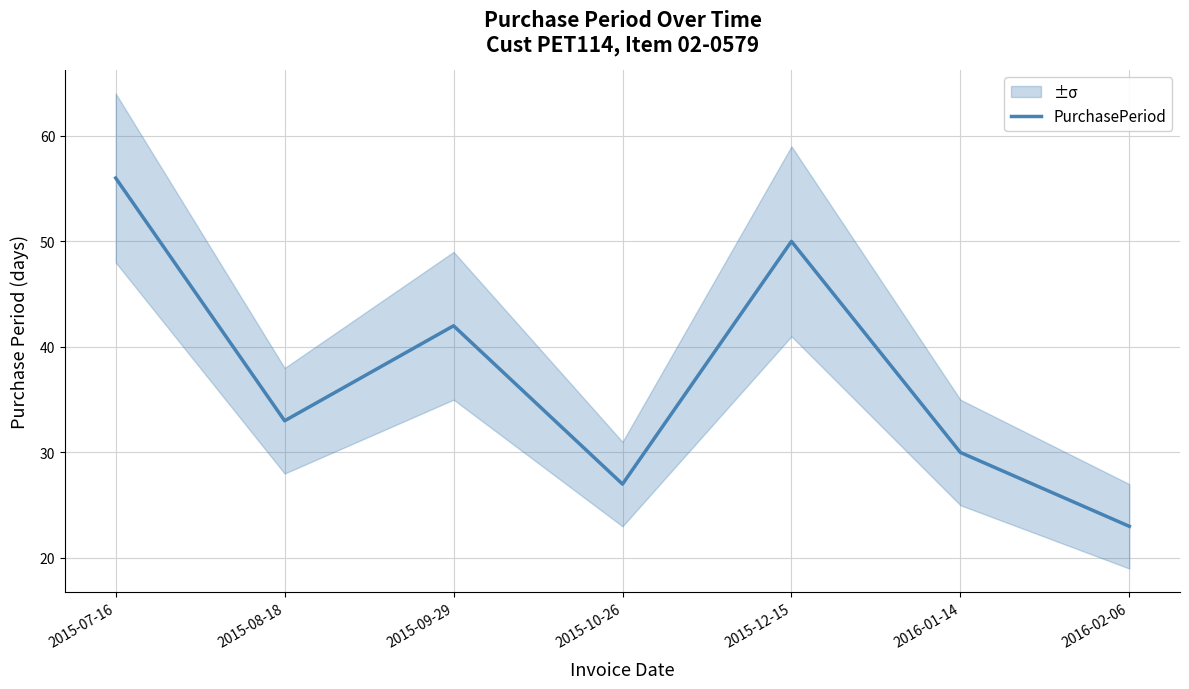

Is it true that the value at 2016-01-14 is 11?

False